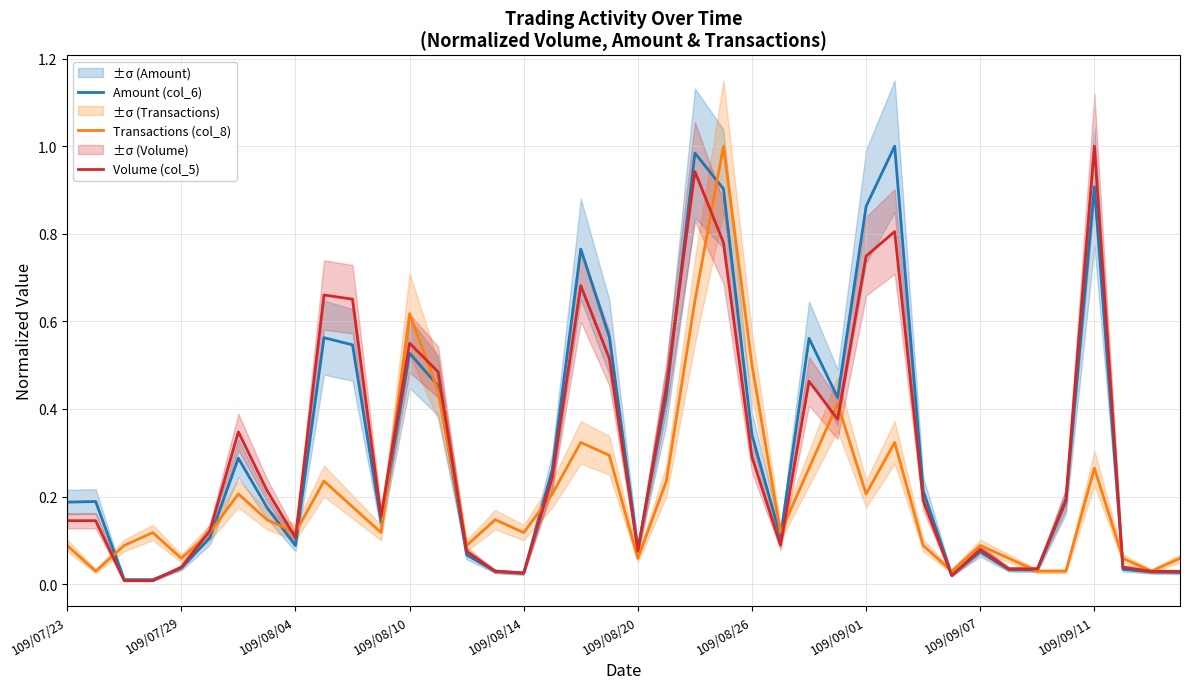

True or false: Amount (col_6) and Transactions (col_8) cross at least once.

True